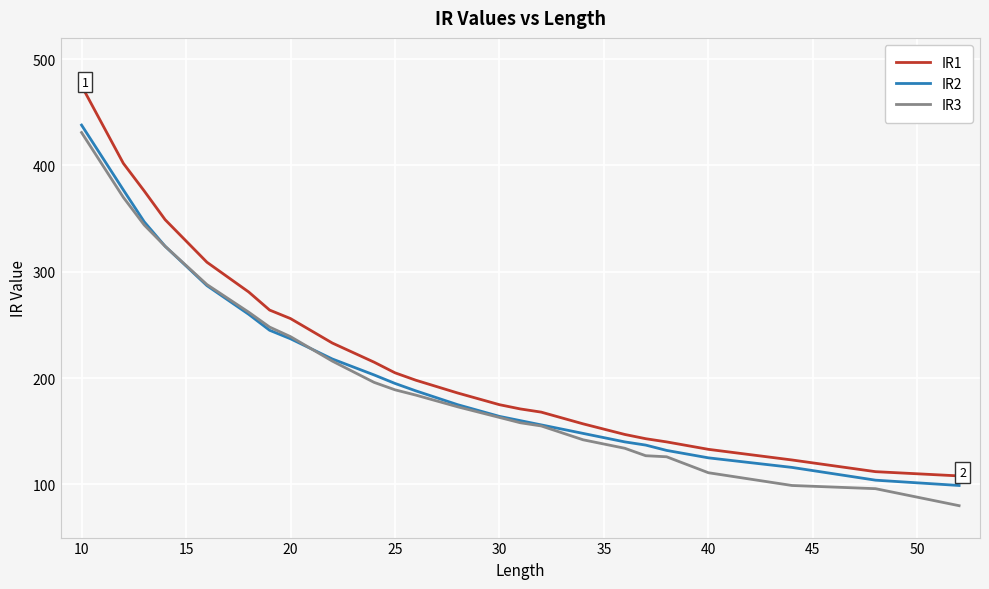

What is the maximum value shown in the chart?

475